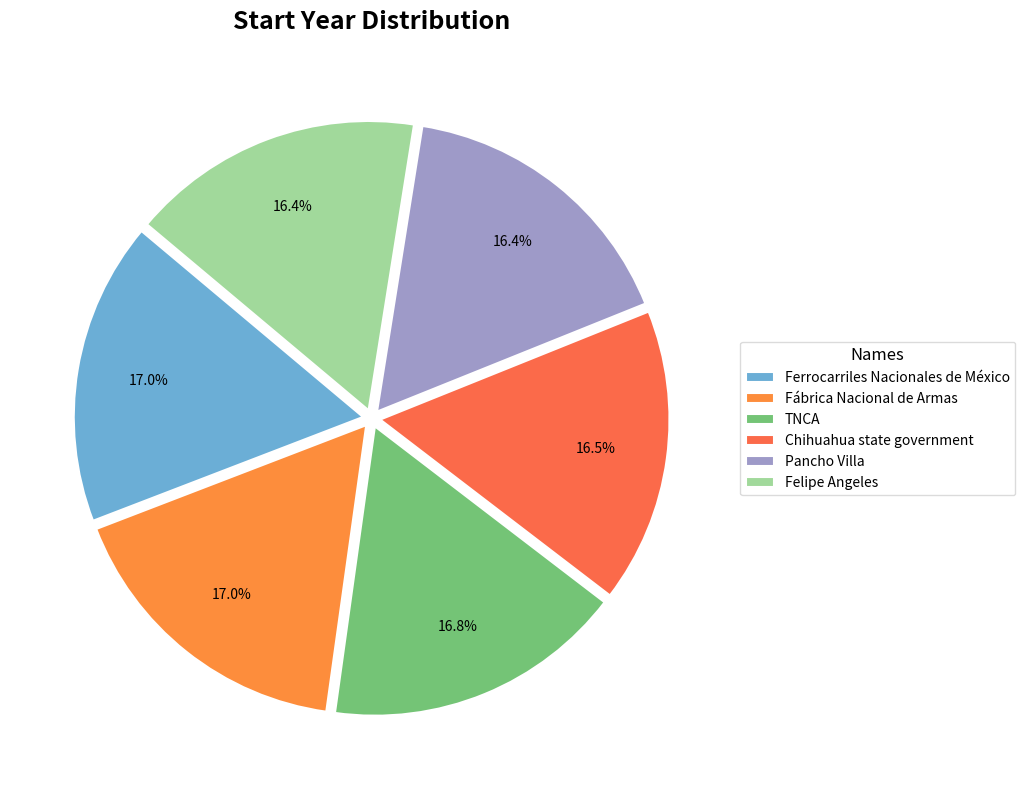

How many segments does this pie chart have?

6